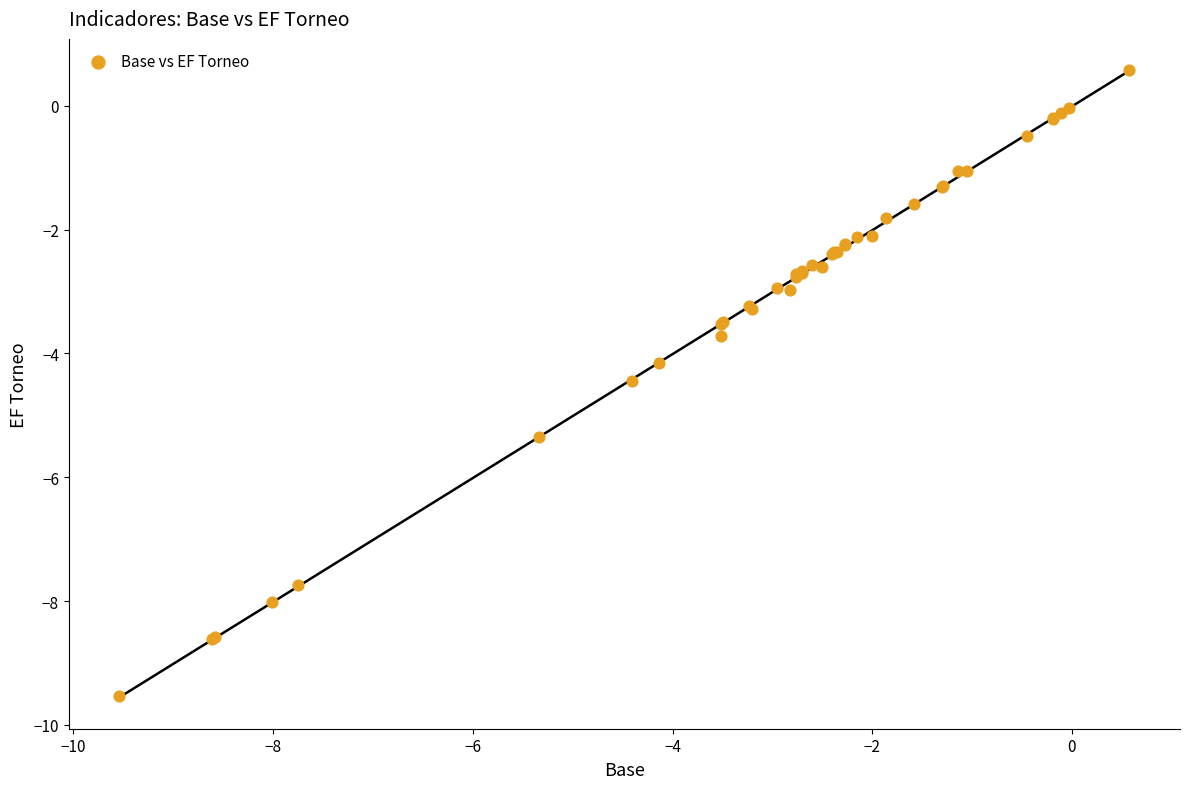

What Y value in the scatter plot is closest to -4?

-4.2